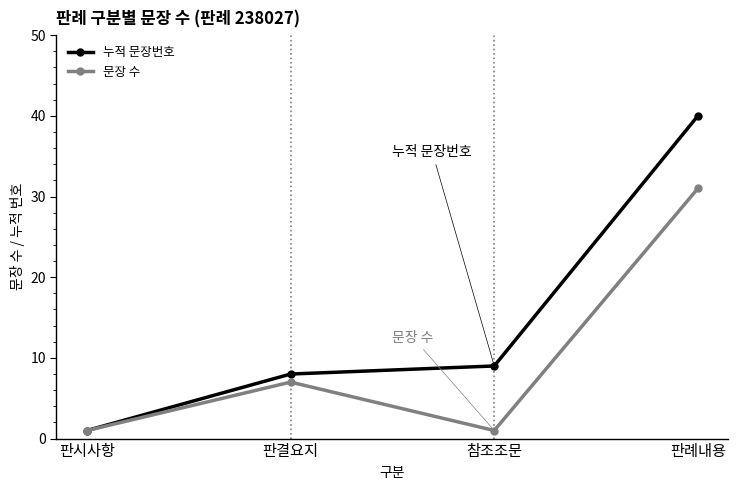

Reading right to left, what are all the values shown in this chart?

누적 문장번호: 40	9	8	1
문장 수: 31	1	7	1